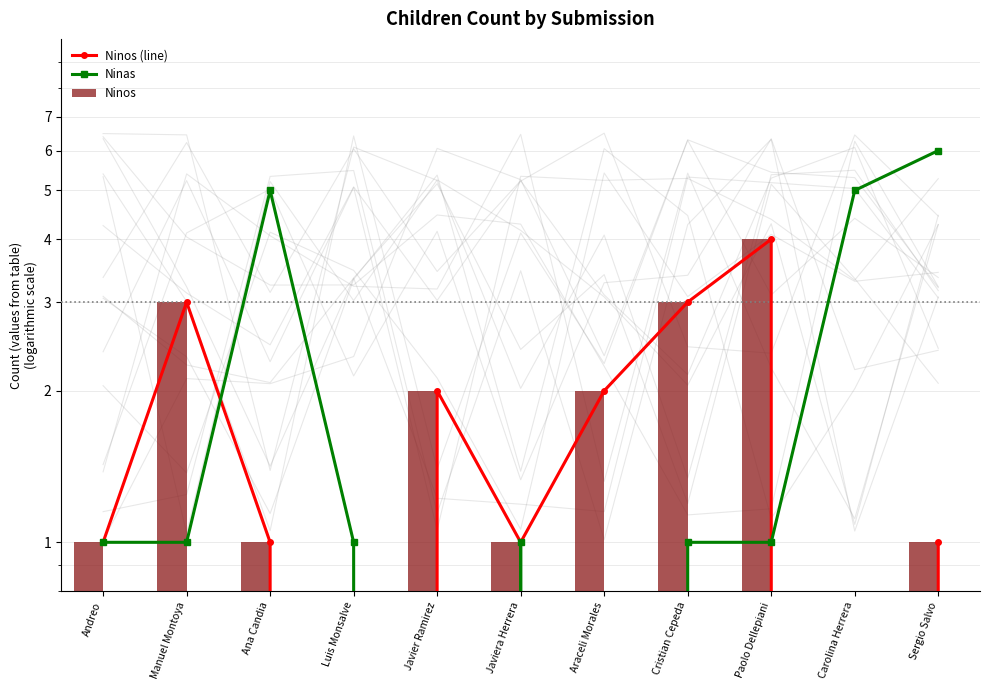

What is the maximum value for Ninas?

6